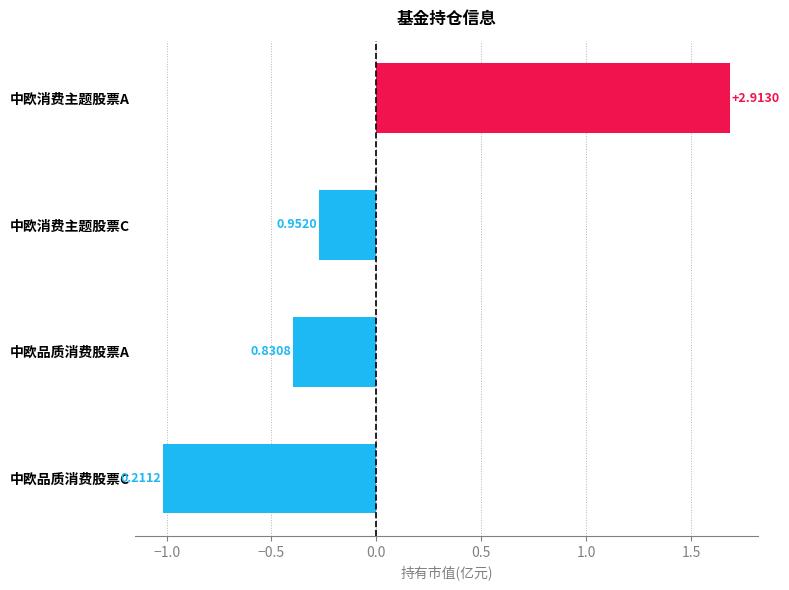

What is the difference between the maximum and minimum values?

2.7